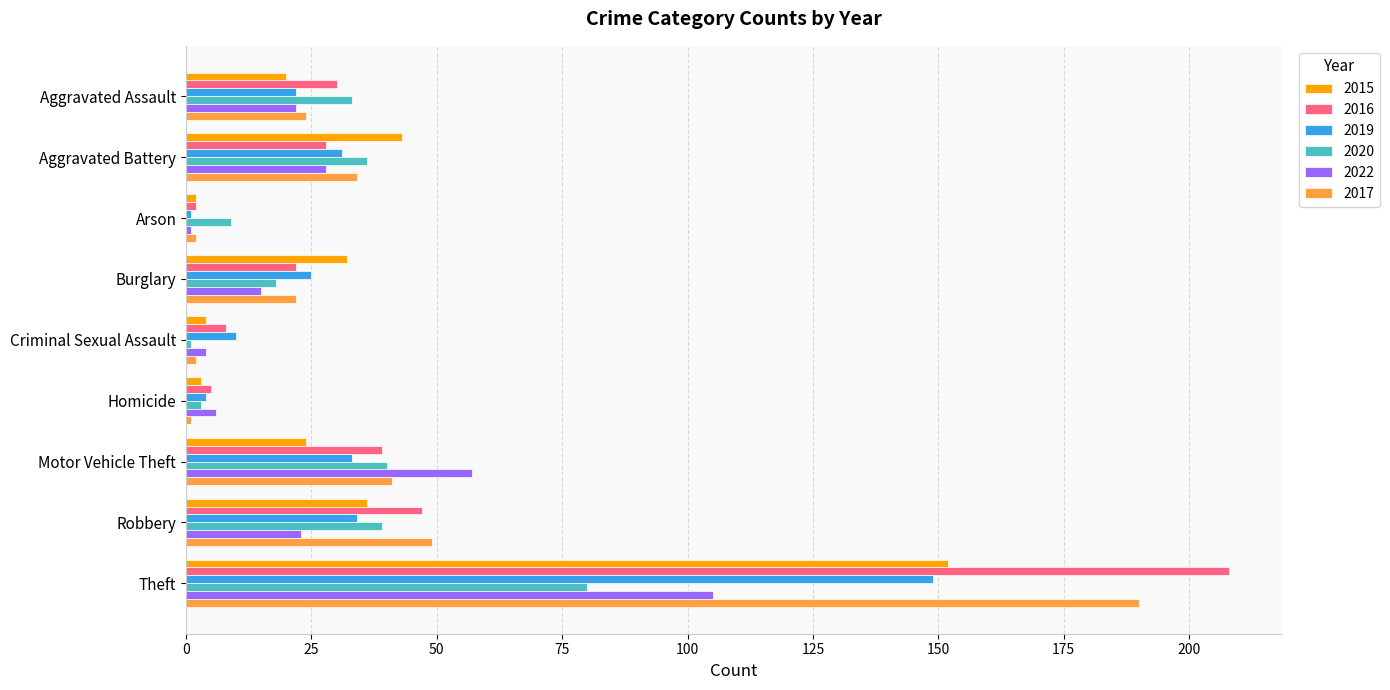

Which series has the largest total across all categories?

2016